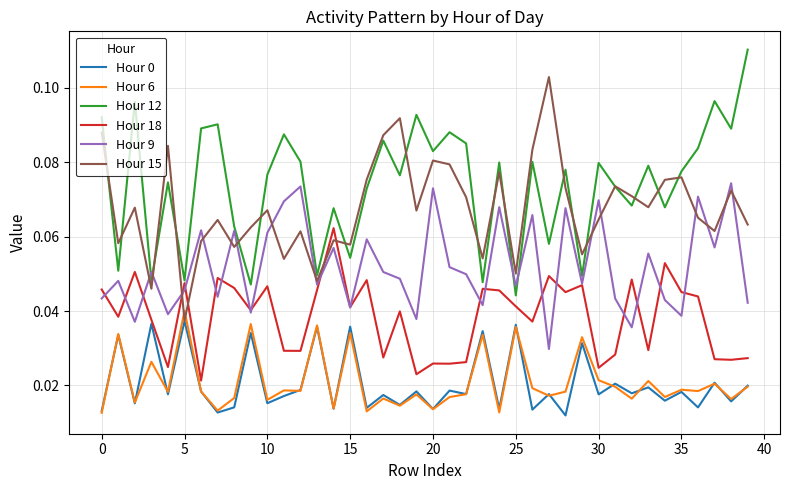

True or false: Hour 0 and Hour 9 intersect in this chart.

False